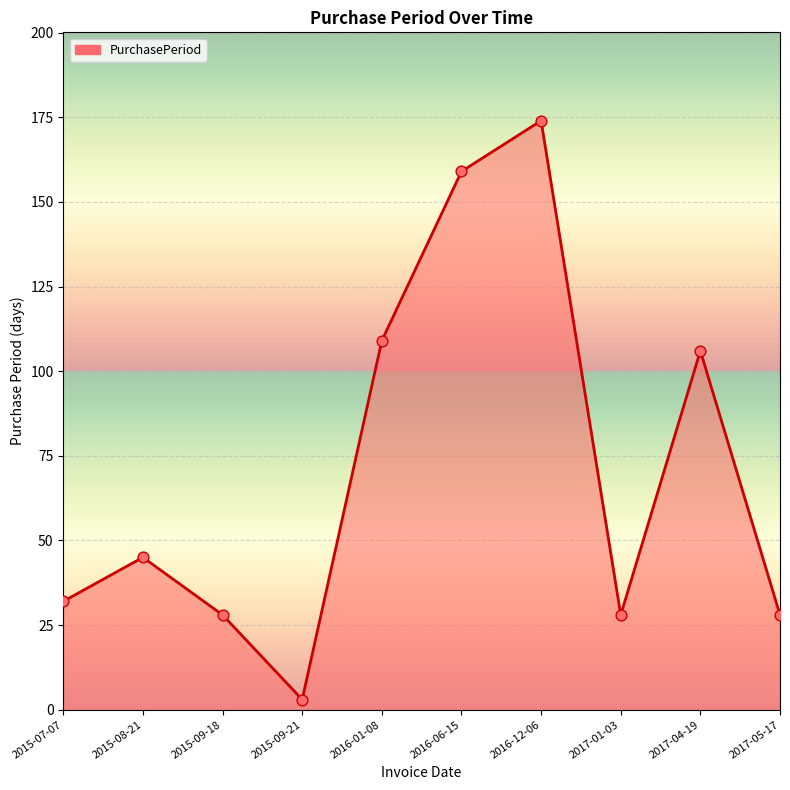

What is the ratio of the value at 2016-01-08 to the value at 2016-06-15?

0.7